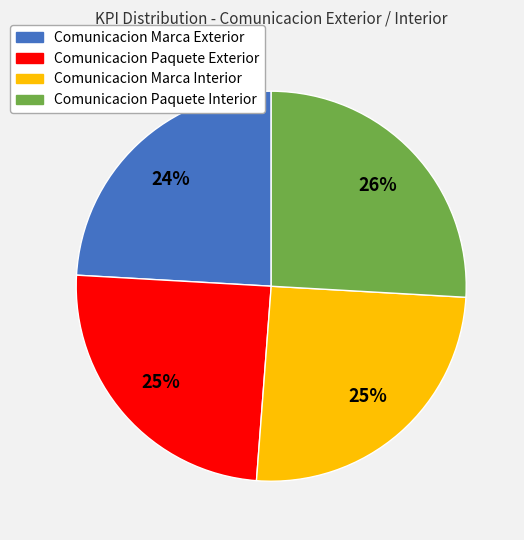

Is there a majority slice in this chart?

No